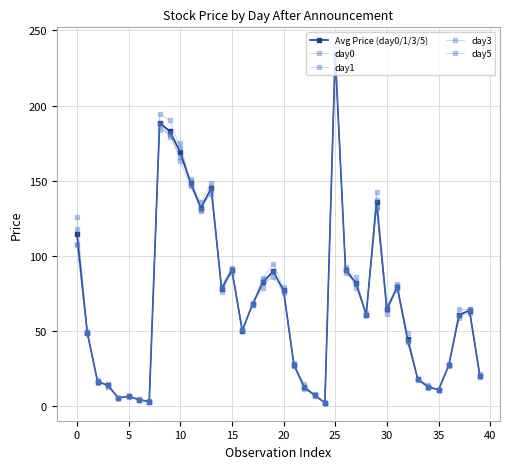

Reading left to right, list all the values displayed in this chart.

Avg Price (day0/1/3/5): 114.6	48.8	16.1	13.6	5.2	6.3	4.1	2.8	188.3	182.9	168.7	148.5	131.9	144.9	78.0	90.5	50.1	67.6	82.4	89.5	76.8	27.3	12.4	7.0	2.0	234.5	90.6	81.9	60.8	135.7	64.1	79.3	44.4	17.5	12.7	10.6	27.1	60.7	63.4	19.9
day0: 125.6	49.9	15.7	14.5	5.2	6.5	4.1	2.9	194.2	190.2	171.5	150.8	135.5	148.5	79.0	90.9	50.2	67.1	85.2	94.7	78.9	27.6	14.2	7.0	2.0	240.2	90.2	85.8	60.4	142.4	67.1	79.1	48.6	17.8	13.8	10.5	27.1	64.2	64.1	21.0
day1: 117.6	48.7	15.5	13.3	5.1	6.4	3.9	2.8	183.9	181.8	162.9	146.1	132.5	141.1	78.7	90.6	49.5	67.0	84.0	88.8	76.4	26.8	12.3	6.5	1.9	234.6	88.3	82.2	60.2	132.2	64.3	77.4	43.2	17.7	12.5	10.5	26.7	60.2	61.5	19.9
day3: 108.0	48.2	16.3	13.8	5.2	6.1	4.2	2.7	188.3	180.5	165.7	150.0	129.6	144.0	75.7	88.6	49.7	68.5	81.6	85.6	75.3	28.2	11.8	7.5	2.0	233.4	91.1	78.8	61.6	131.5	63.9	79.5	42.3	17.6	11.7	10.8	26.9	60.0	64.3	19.6
day5: 107.2	48.1	17.0	12.8	5.3	6.2	4.0	2.7	186.8	179.0	174.8	147.1	130.1	145.9	78.9	91.7	51.1	67.9	78.6	88.9	76.6	26.7	11.0	7.1	2.1	230.0	92.7	80.8	60.7	136.8	61.2	81.3	43.5	16.9	12.6	10.5	27.8	58.3	63.8	19.2